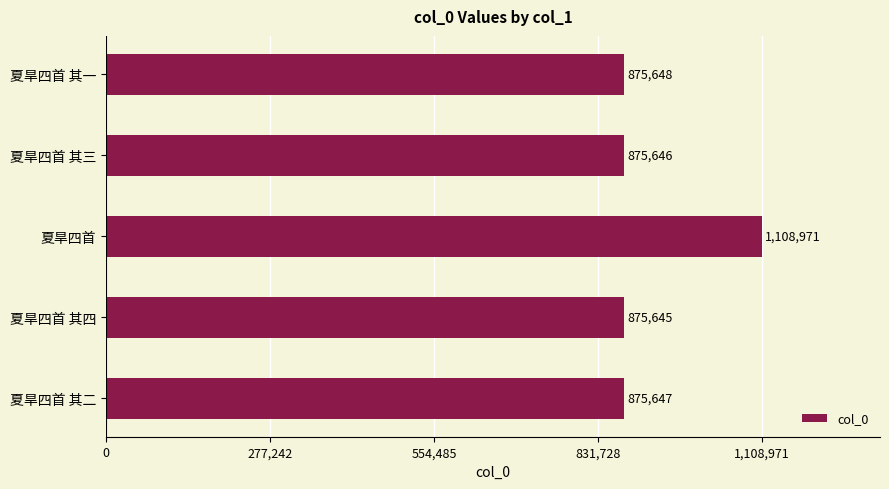

Between 夏旱四首 其二 and 夏旱四首 其四, which is larger?

夏旱四首 其二